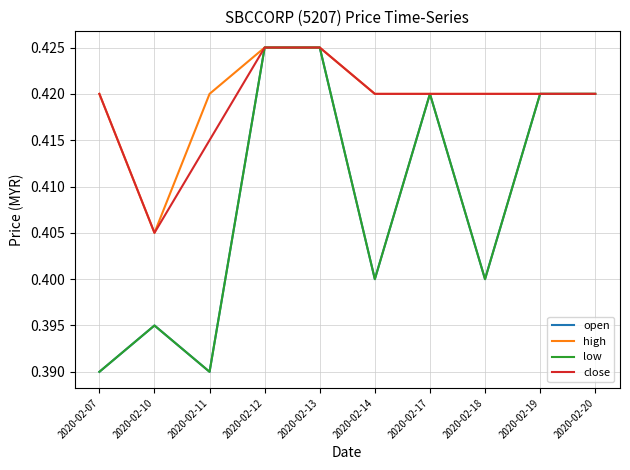

Reading left to right, transcribe all the data shown in this chart.

open: 0.4	0.4	0.4	0.4	0.4	0.4	0.4	0.4	0.4	0.4
high: 0.4	0.4	0.4	0.4	0.4	0.4	0.4	0.4	0.4	0.4
low: 0.4	0.4	0.4	0.4	0.4	0.4	0.4	0.4	0.4	0.4
close: 0.4	0.4	0.4	0.4	0.4	0.4	0.4	0.4	0.4	0.4